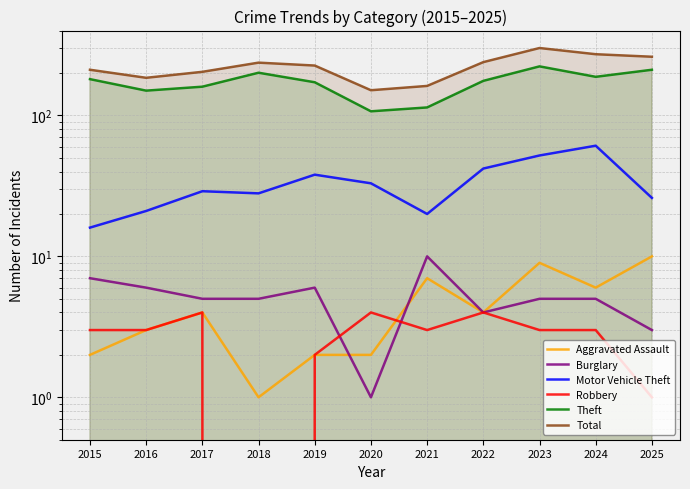

How many categories are shown in the chart?

11